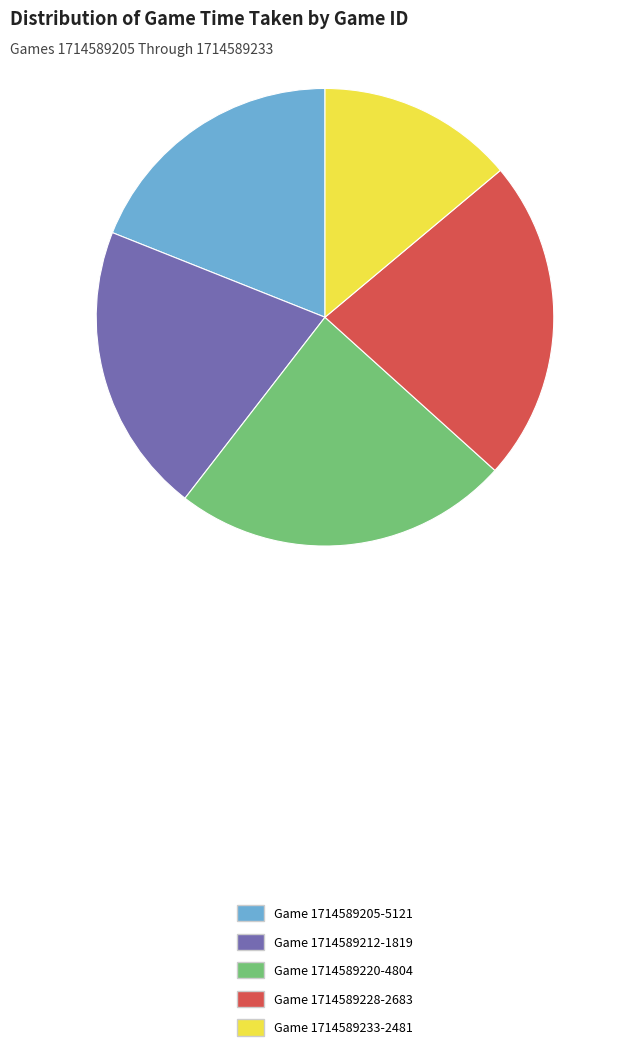

Is it true that Game 1714589212-1819 is 32% of the pie?

False